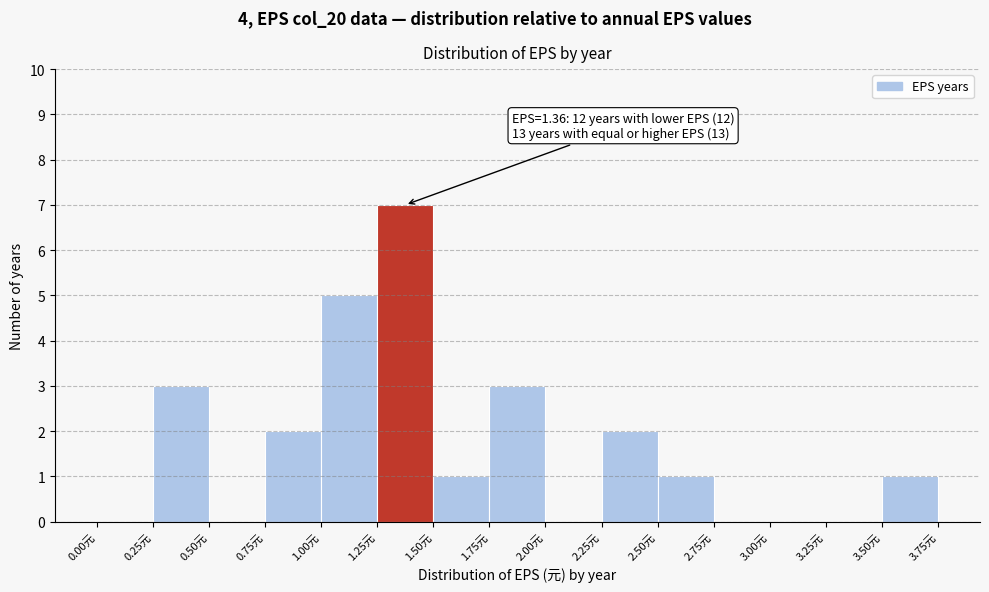

Over which range of the x-axis is the bar tallest?

1.25 to 1.50